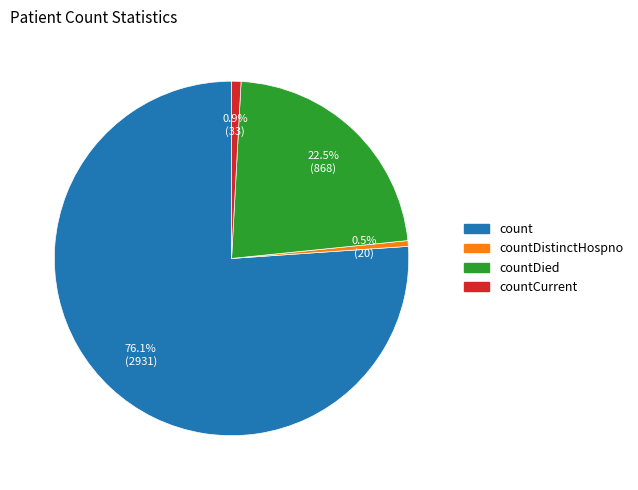

Is there any slice that represents more than half of the pie?

Yes